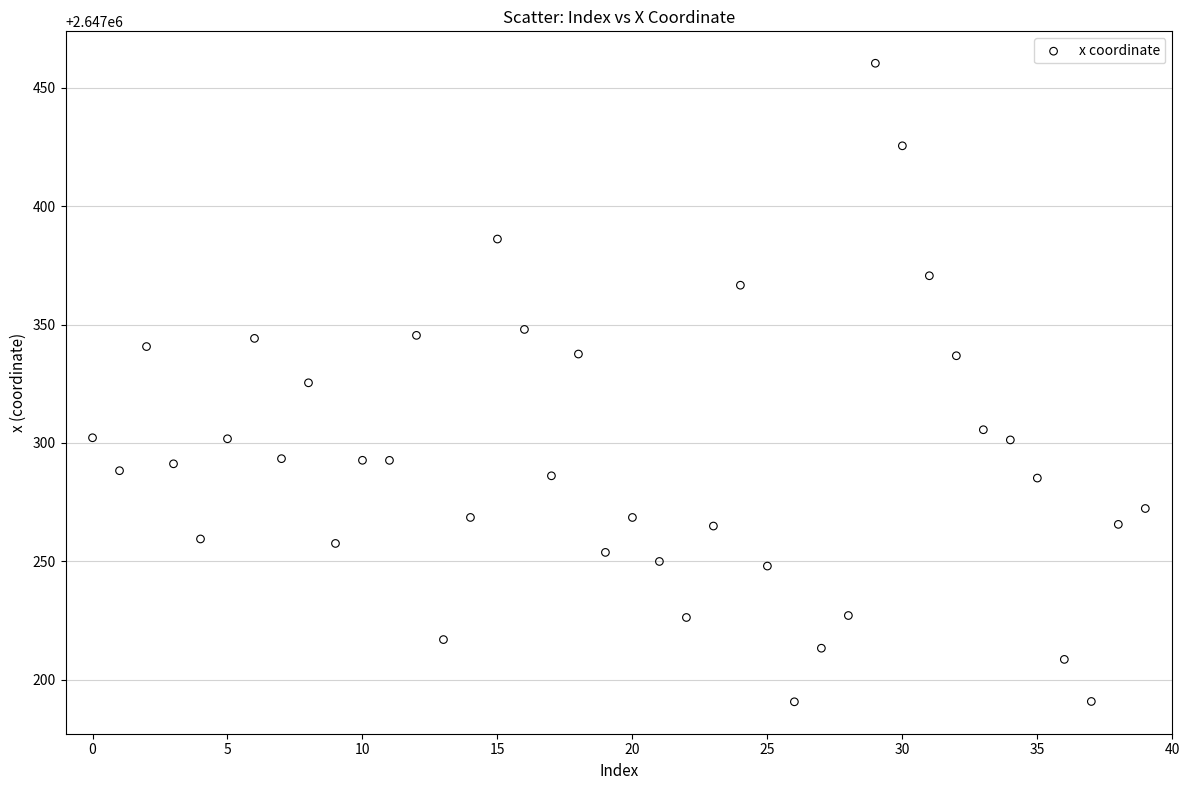

What is the range of Y values (max minus min)?

269.5